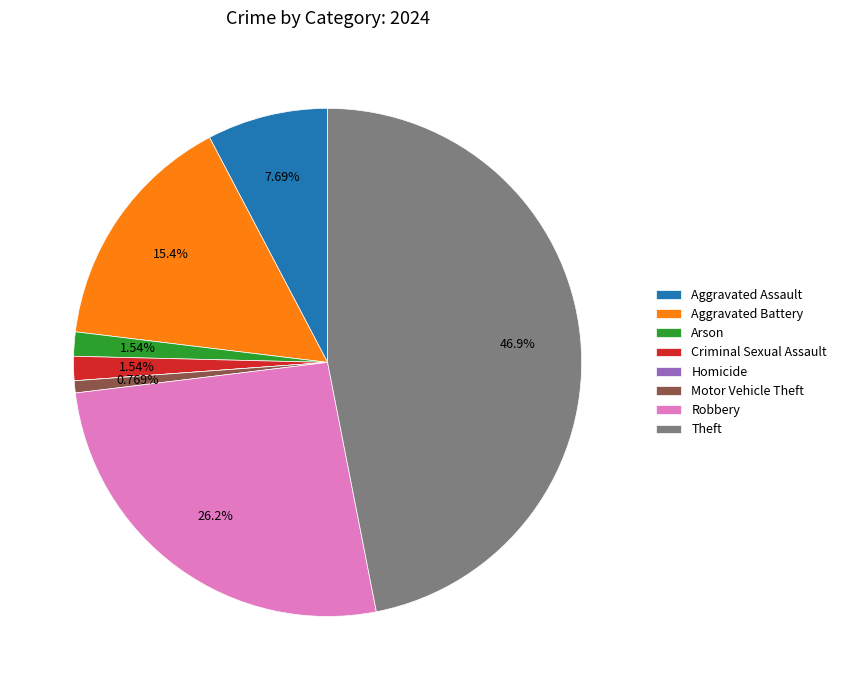

Do Aggravated Battery and Robbery together represent more than half of the pie?

No